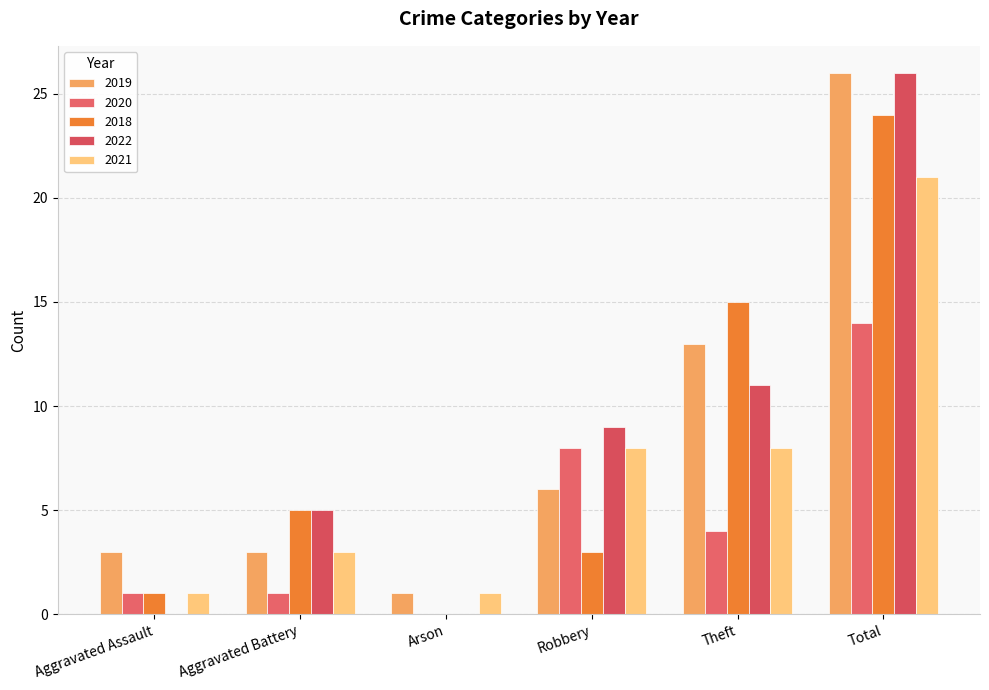

How many data points does each series have?

6